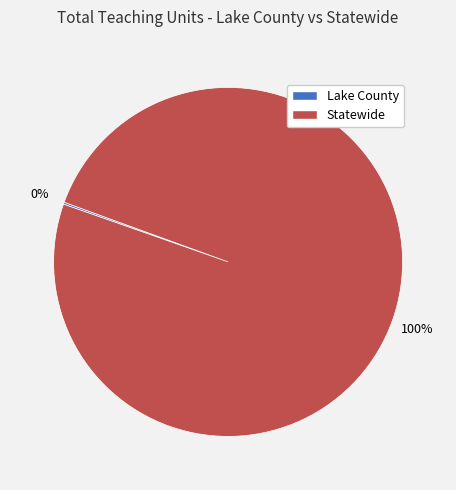

Which category accounts for the majority?

Statewide